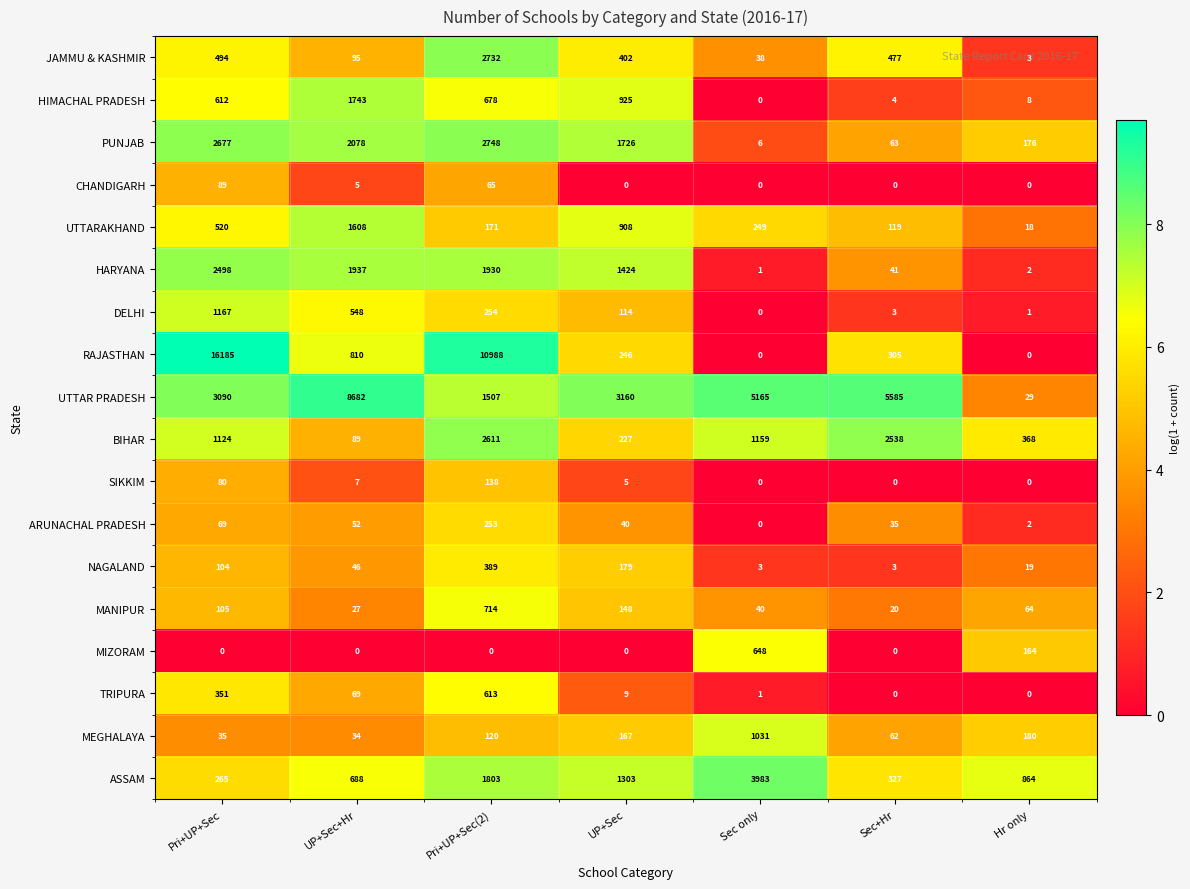

What is the difference between the maximum and minimum values in the UTTAR PRADESH series?

8653